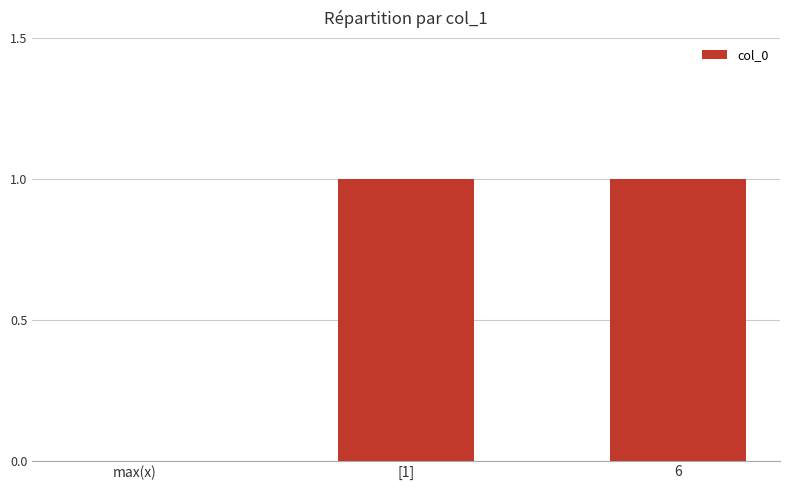

Reading right to left, list all the values displayed in this chart.

6=1	[1]=1	max(x)=0